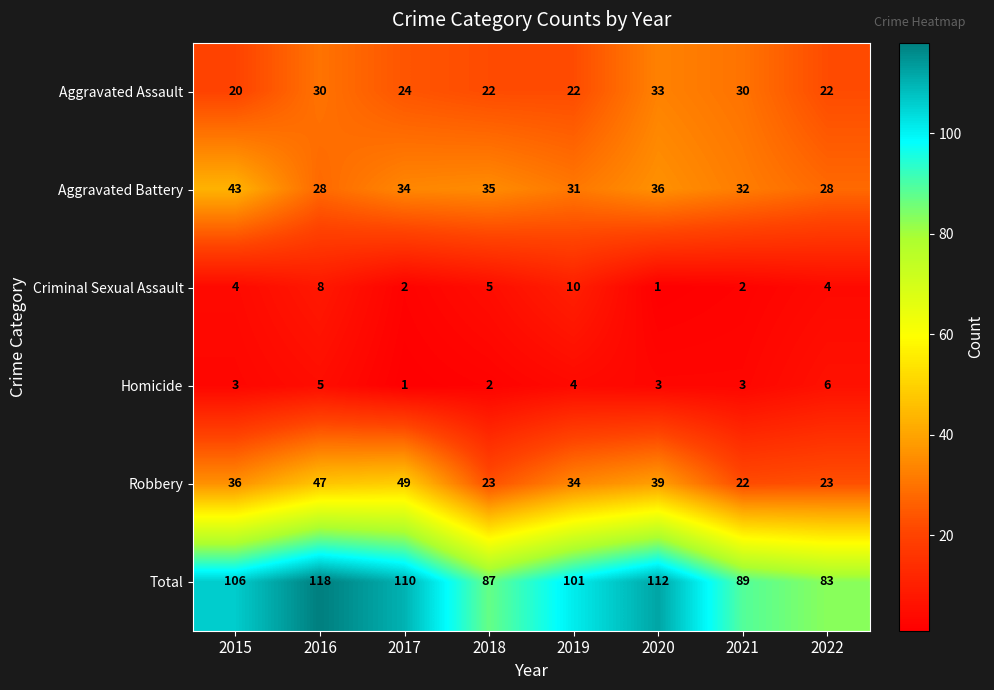

The value of Criminal Sexual Assault at 2019 is 15. True or false?

False